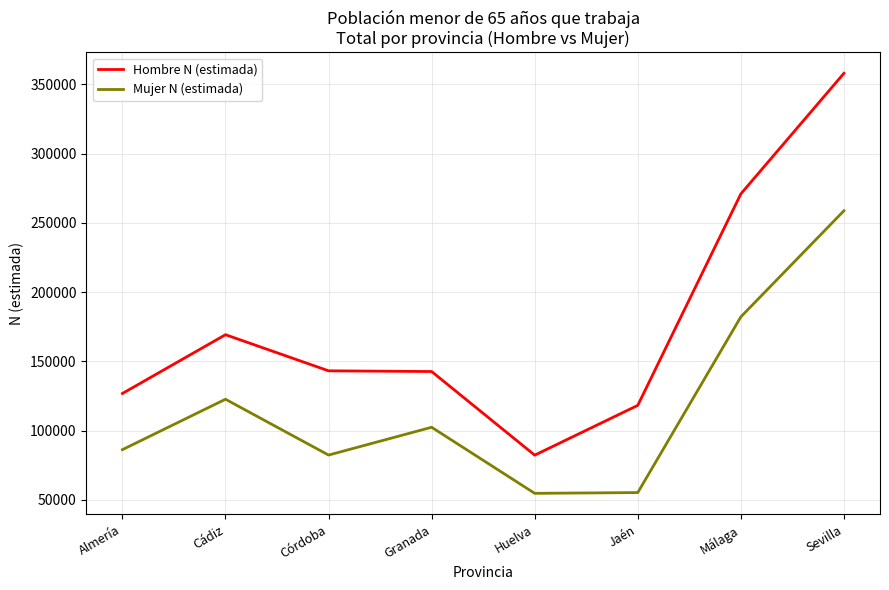

Rank the series at Córdoba from lowest to highest value.

Mujer N (estimada), Hombre N (estimada)